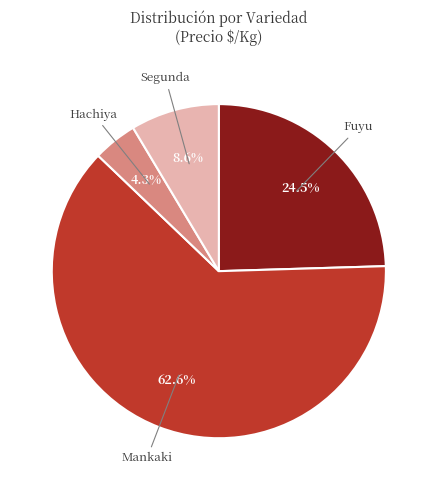

Which category has the biggest portion of the pie?

Mankaki